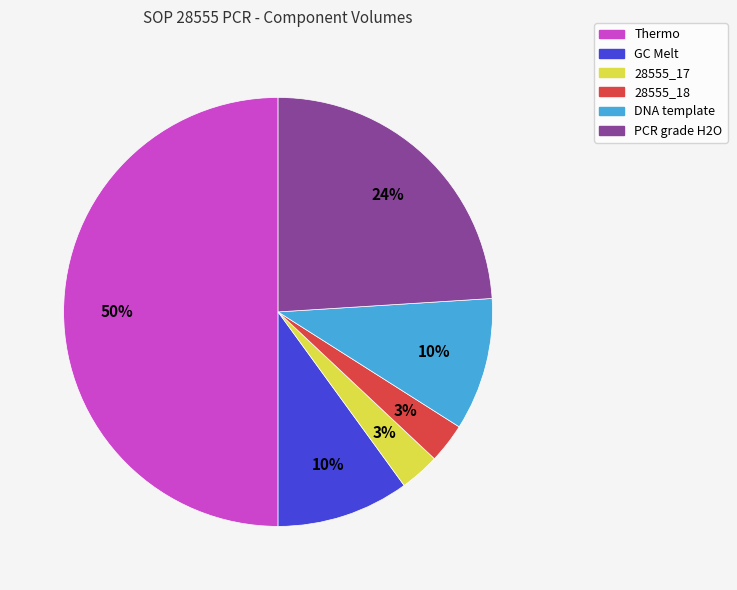

Is the sum of 28555_18 and DNA template greater than half?

No